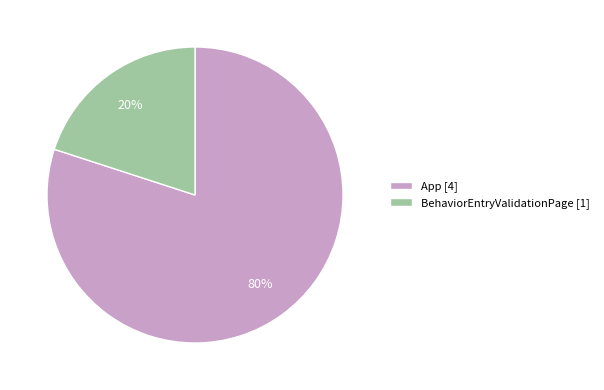

Which slice is the smallest?

BehaviorEntryValidationPage